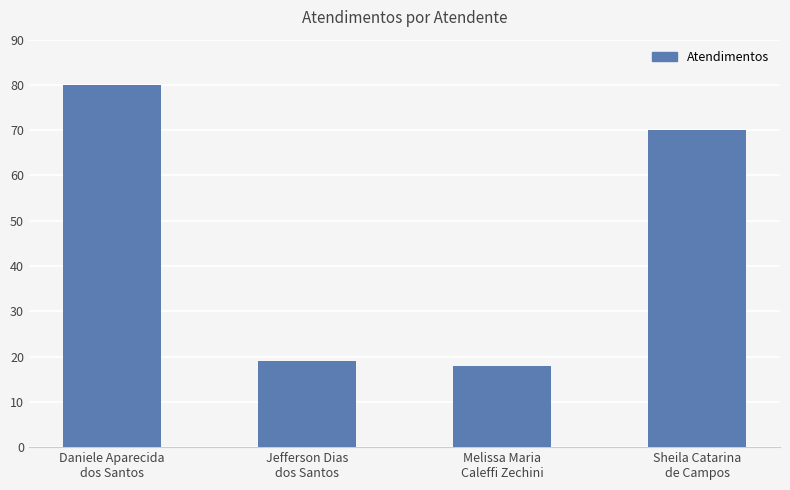

Where does the data first go above 70?

Daniele Aparecida
dos Santos